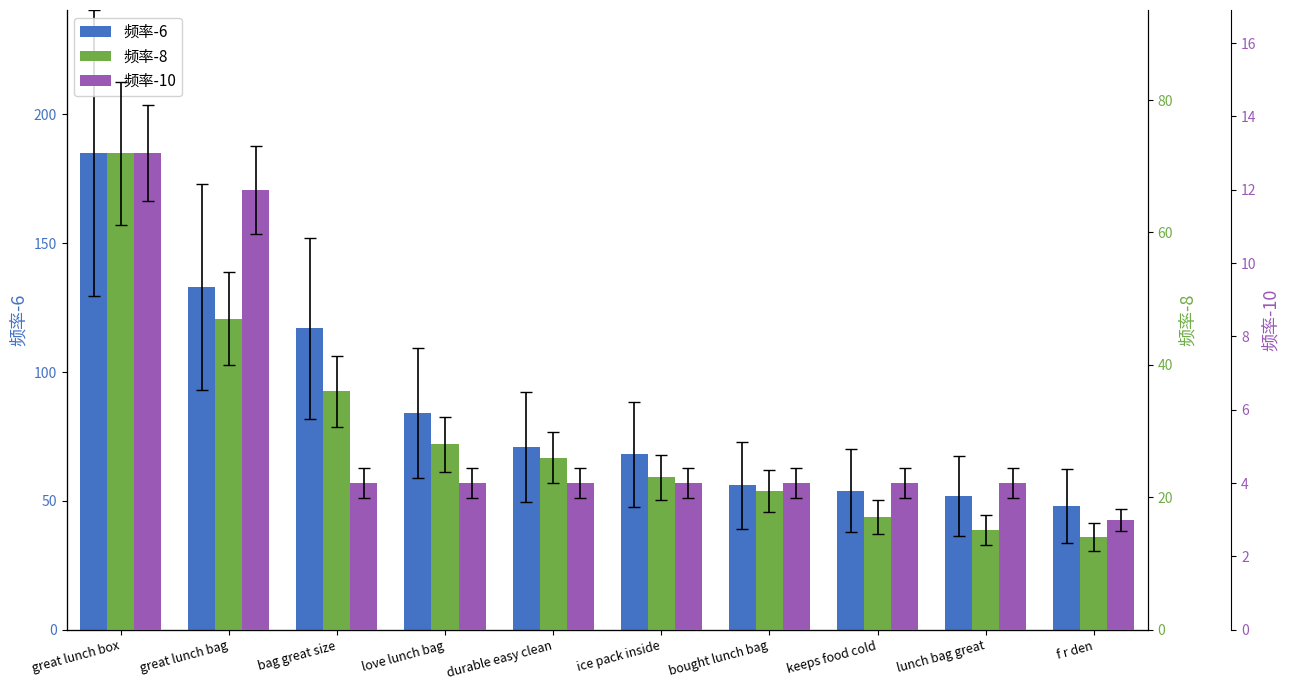

Reading right to left, what are all the values shown in this chart?

频率-6: f r den=48	lunch bag great=52	keeps food cold=54	bought lunch bag=56	ice pack inside=68	durable easy clean=71	love lunch bag=84	bag great size=117	great lunch bag=133	great lunch box=185
频率-8: f r den=14	lunch bag great=15	keeps food cold=17	bought lunch bag=21	ice pack inside=23	durable easy clean=26	love lunch bag=28	bag great size=36	great lunch bag=47	great lunch box=72
频率-10: f r den=3	lunch bag great=4	keeps food cold=4	bought lunch bag=4	ice pack inside=4	durable easy clean=4	love lunch bag=4	bag great size=4	great lunch bag=12	great lunch box=13